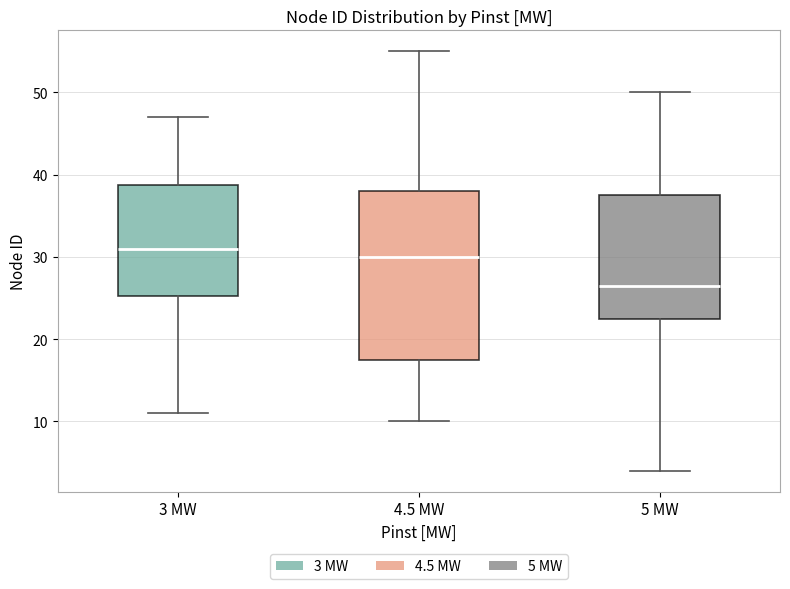

Which box has the highest median line?

3 MW